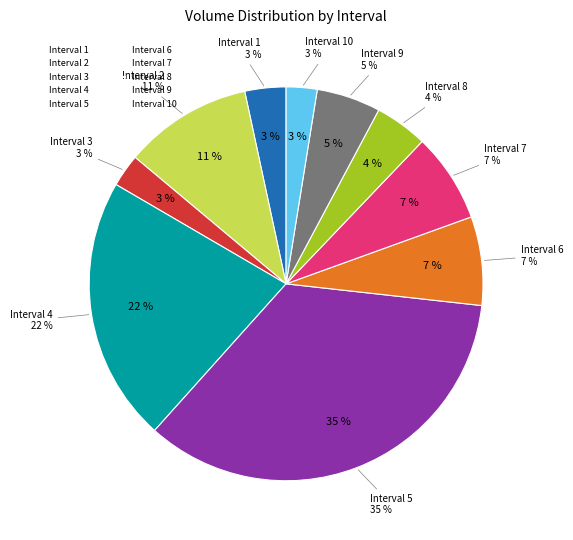

What percentage is NOT represented by Interval 1?

96.6%